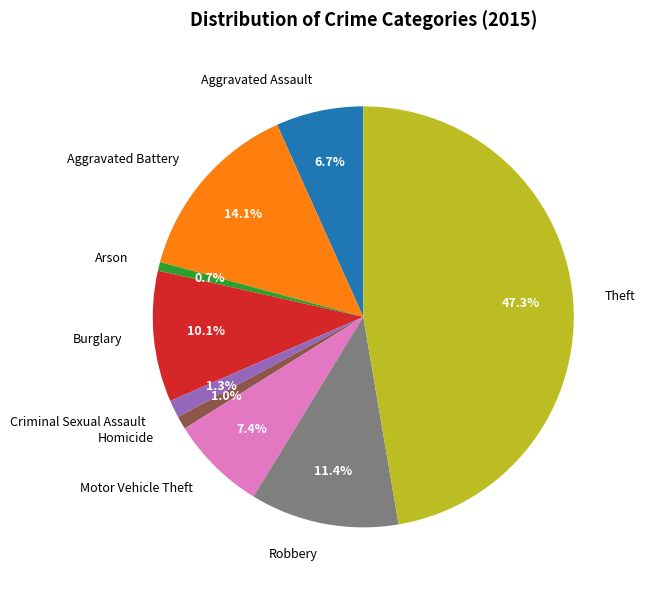

Which category has the biggest portion of the pie?

Theft